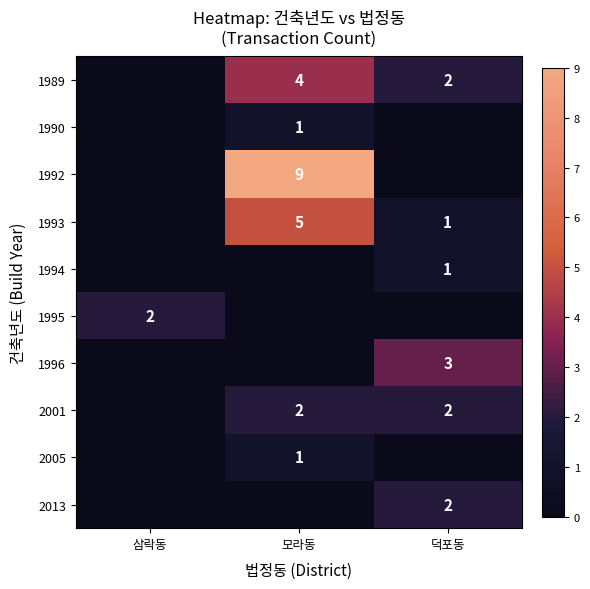

The 2001 series shows 3 at 모라동. True or false?

False